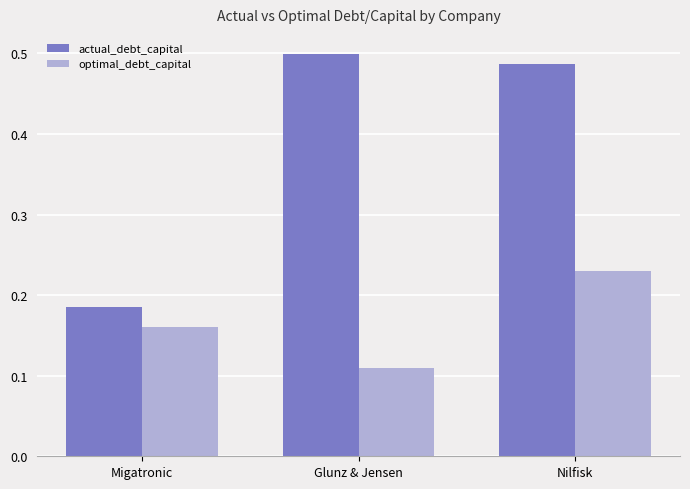

At Nilfisk, list the series in order from smallest to largest.

optimal_debt_capital, actual_debt_capital